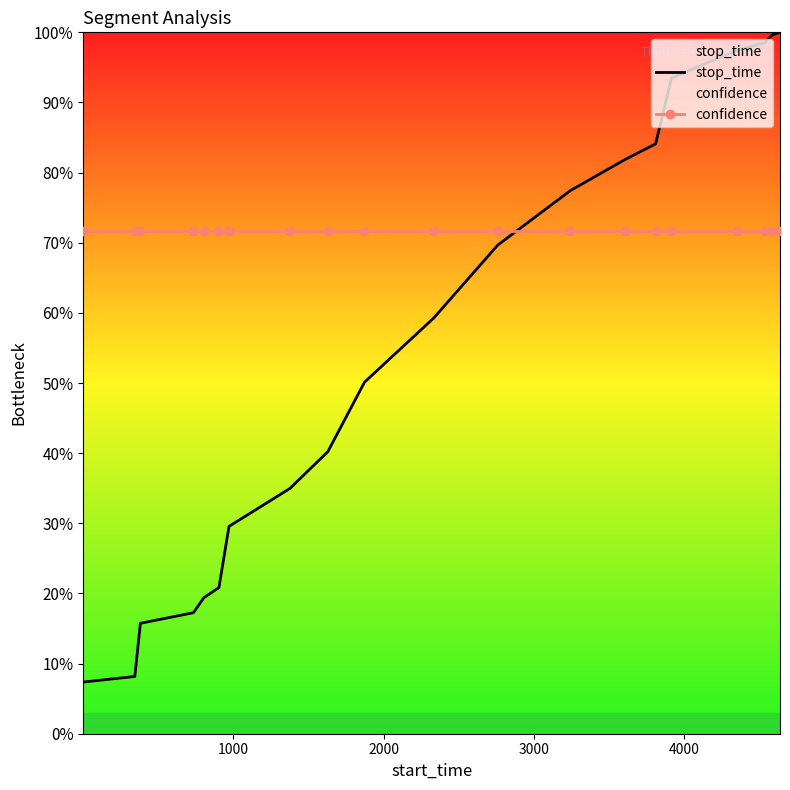

What are all the series names shown in the legend?

stop_time, confidence